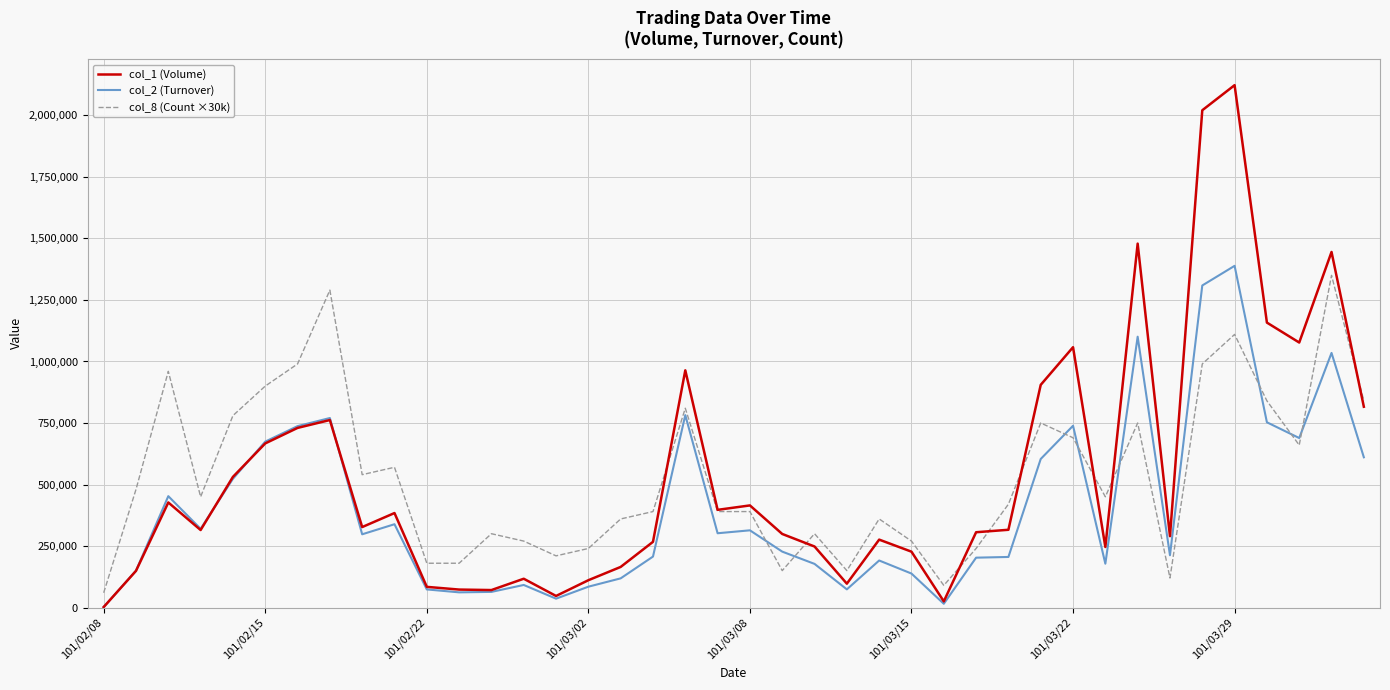

True or false: col_8 (Count ×30k) and col_2 (Turnover) intersect in this chart.

True